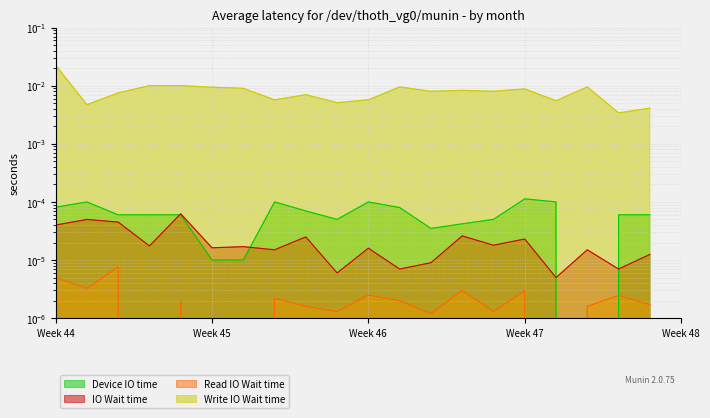

At which category does the chart reach its peak across all series?

Week 44